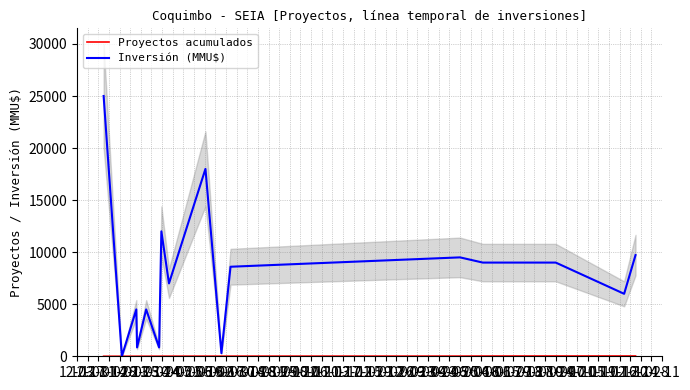

Is it true that Inversión (MMU$) equals 0 at 12-17?

True